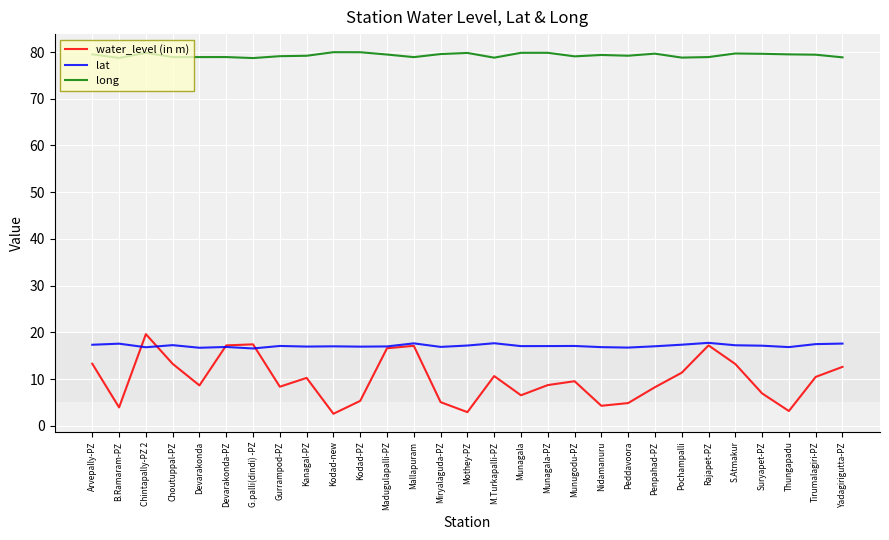

Is the value of water_level (in m) at B.Ramaram-PZ greater than the value of lat at Choutuppal-PZ?

No